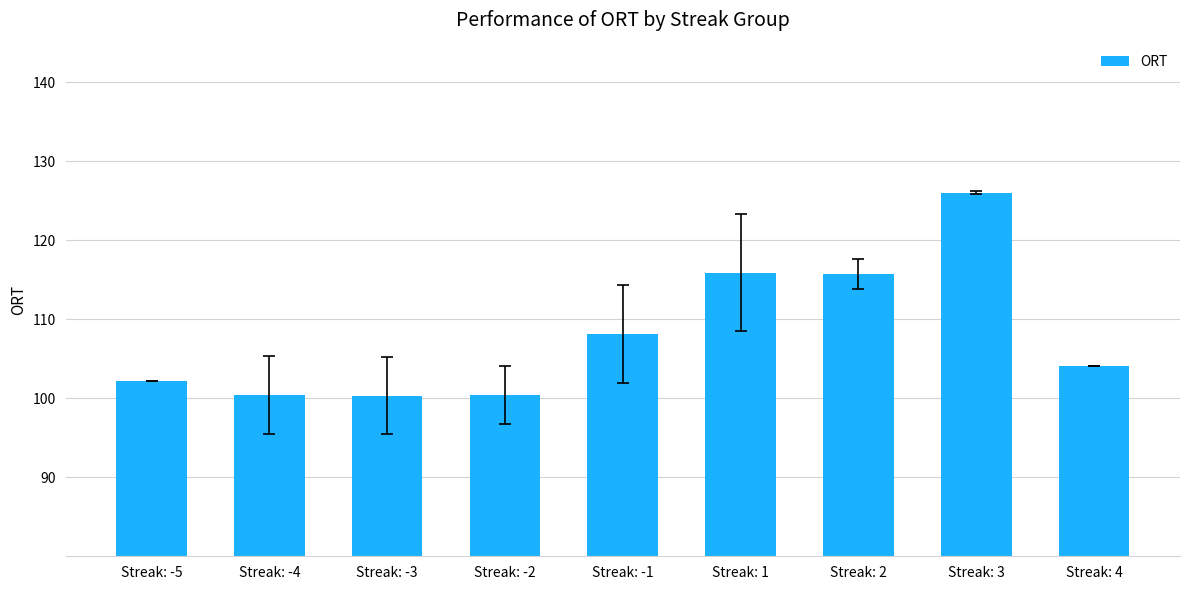

What is the difference between the maximum and minimum values?

25.7